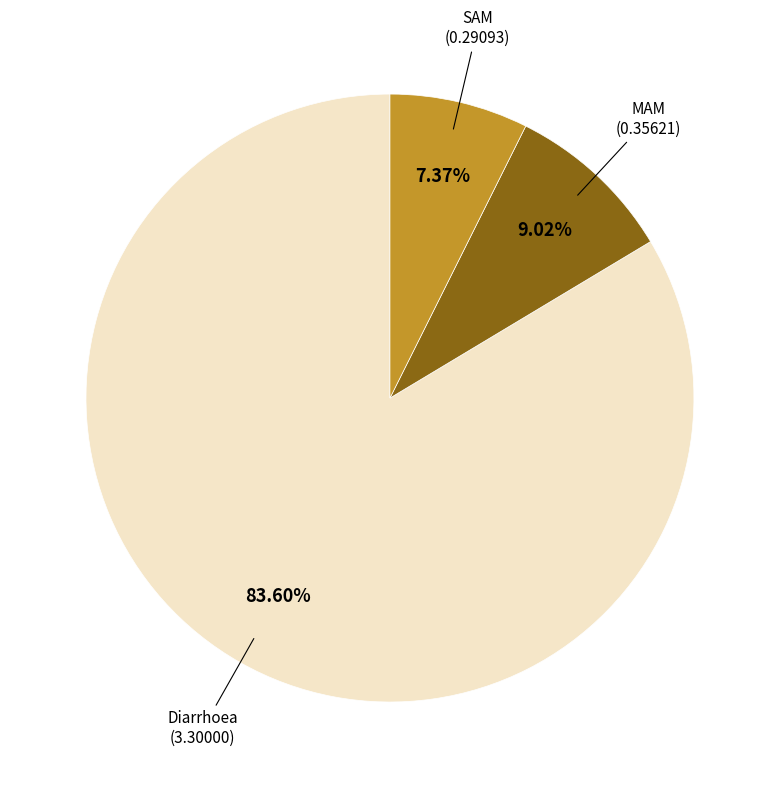

Is there a majority slice in this chart?

Yes